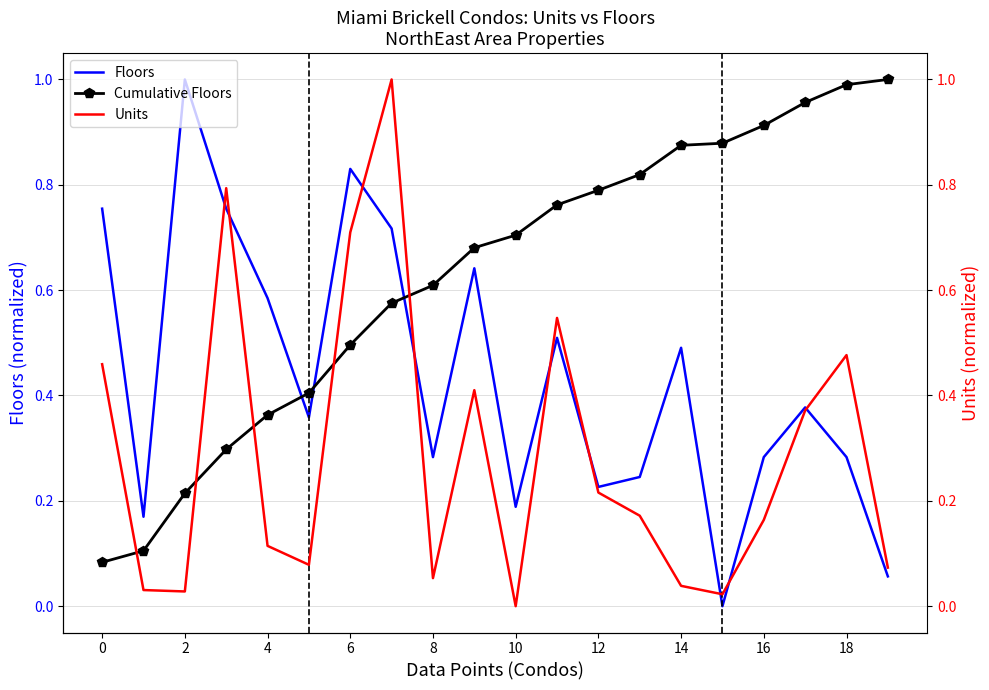

True or false: Floors has more than 2 interior local peaks.

True